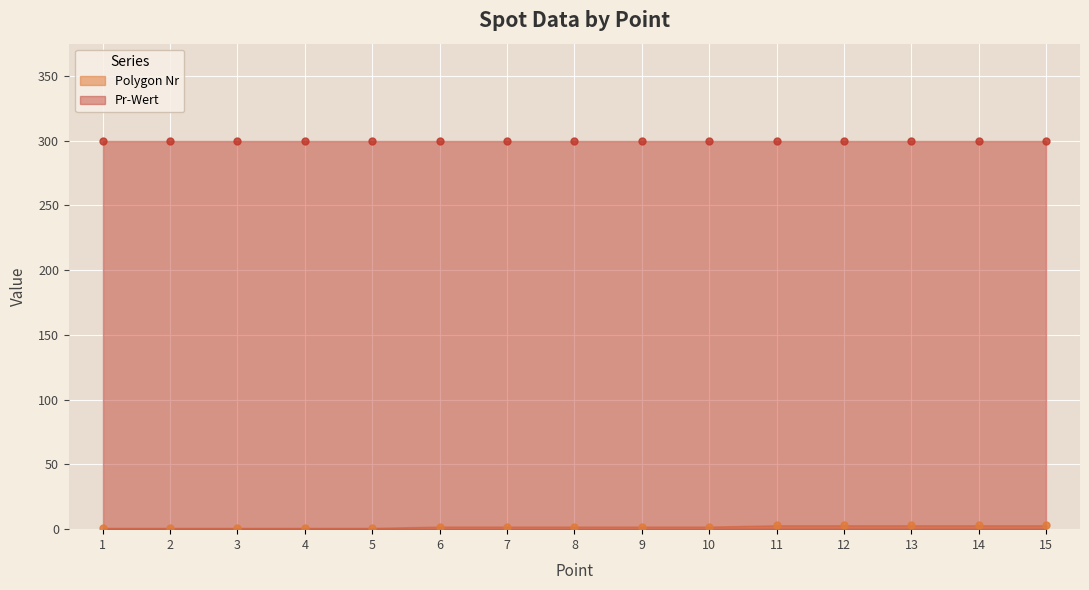

How many values are below 2?

5